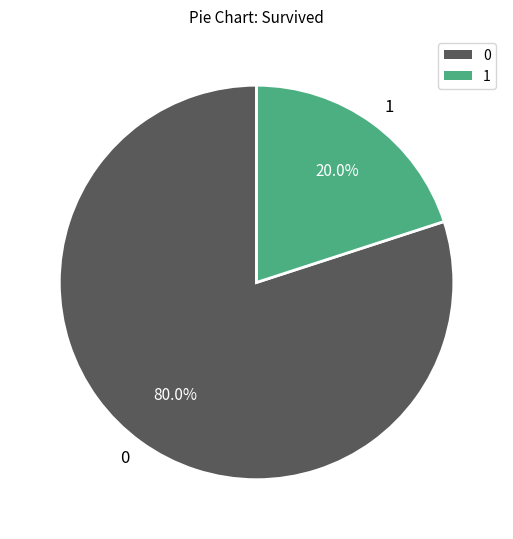

Rank the categories by value from highest to lowest.

0, 1